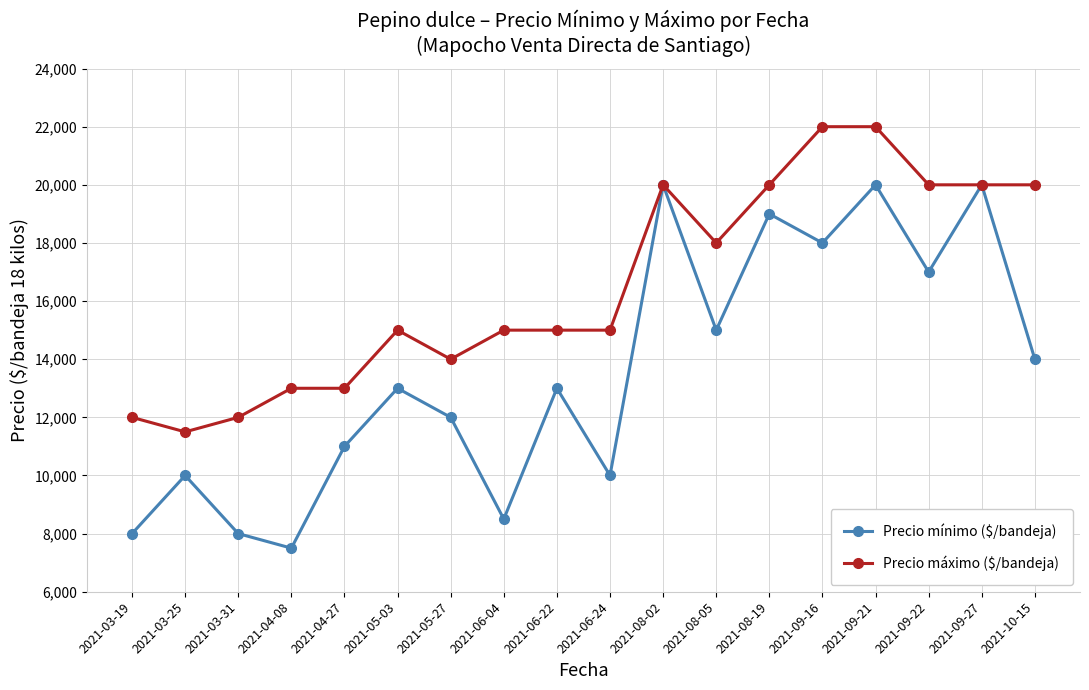

What is the difference between the maximum and minimum values in the Precio mínimo ($/bandeja) series?

12500